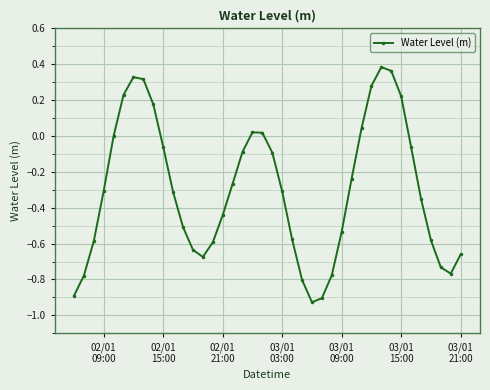

What is the difference between the second highest and minimum values?

1.3